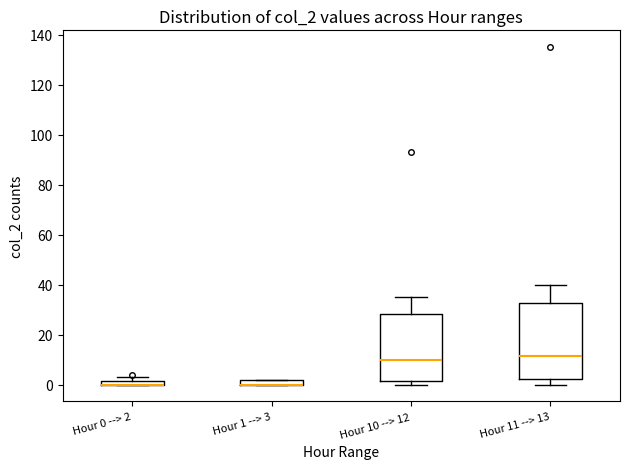

Where is the upper edge of the box for Hour 10 --> 12 on the y-axis? The values are not printed on the chart, so give them approximately, as read against the axis.

28